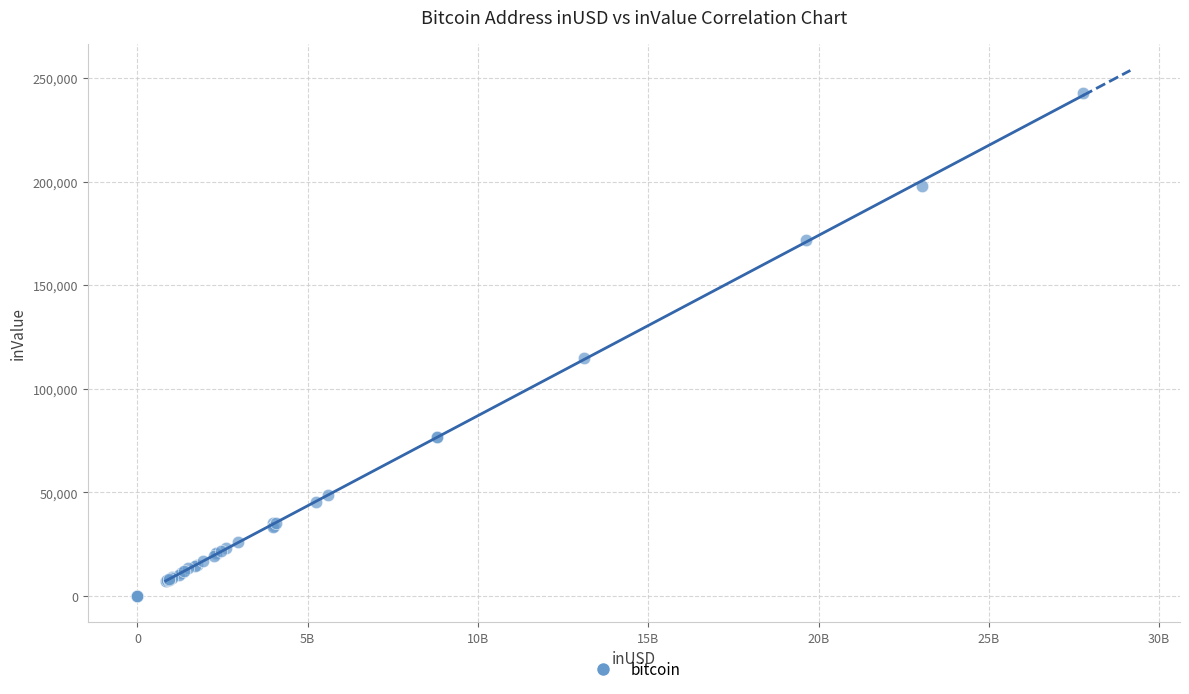

What Y value in the scatter plot is closest to 121408?

114977.4